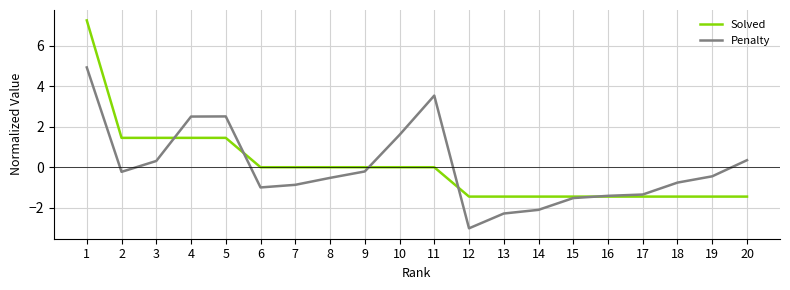

What is the approximate value of Solved at 15?

-1.5